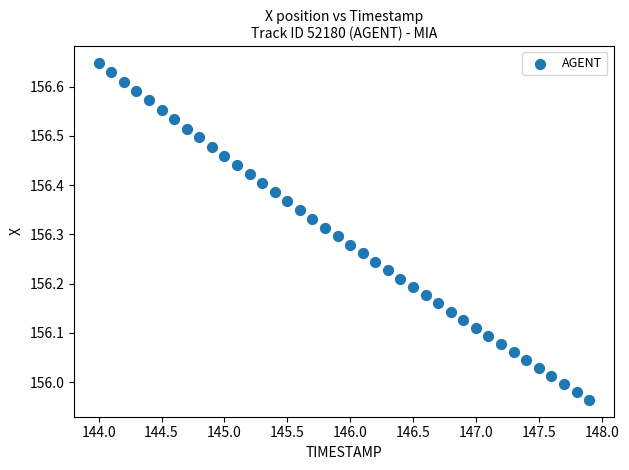

What is the range of Y values (max minus min)?

0.7